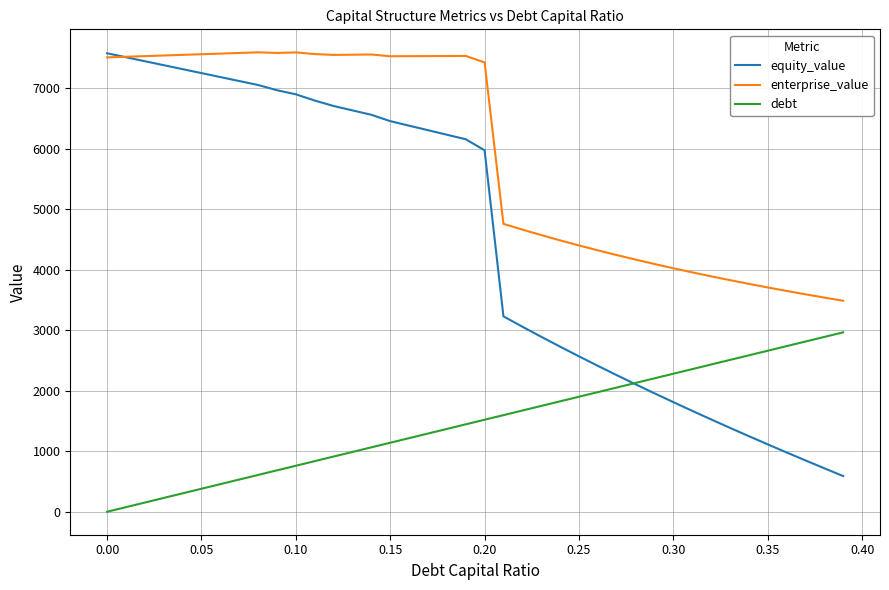

How many intersections are there between equity_value and enterprise_value?

1